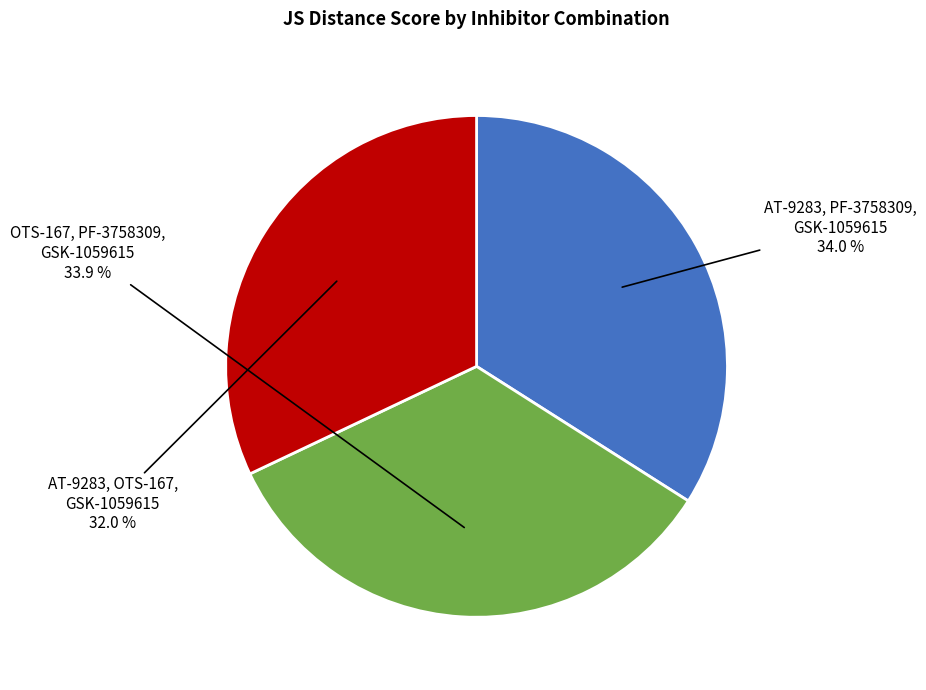

Is there a majority slice in this chart?

No